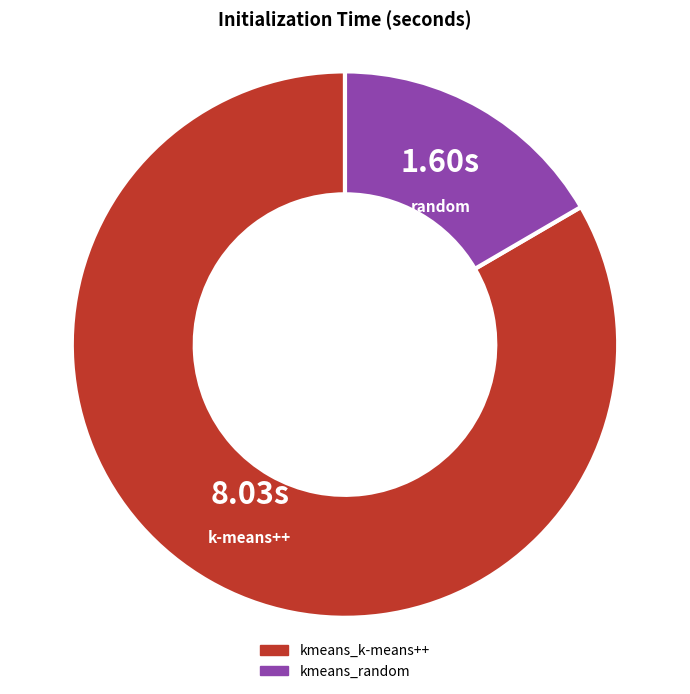

Approximately how many times larger is the value at kmeans_k-means++ compared to kmeans_random?

5.0